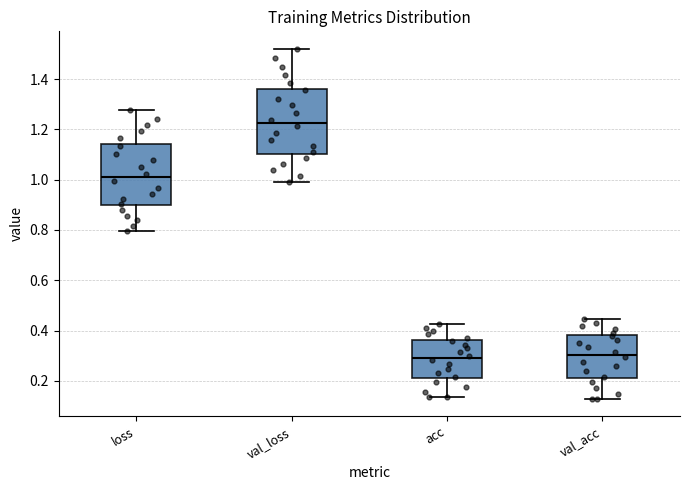

Reading left to right, read every box against the y-axis: the position of its median line, the range the box covers, and the ends of its whiskers. The values are not printed on the chart, so give them approximately, as read against the axis.

loss: median 1.02, box 0.90 to 1.14, whiskers 0.80 to 1.28
val_loss: median 1.22, box 1.10 to 1.36, whiskers 1.00 to 1.52
acc: median 0.28, box 0.20 to 0.36, whiskers 0.14 to 0.42
val_acc: median 0.30, box 0.22 to 0.38, whiskers 0.12 to 0.44